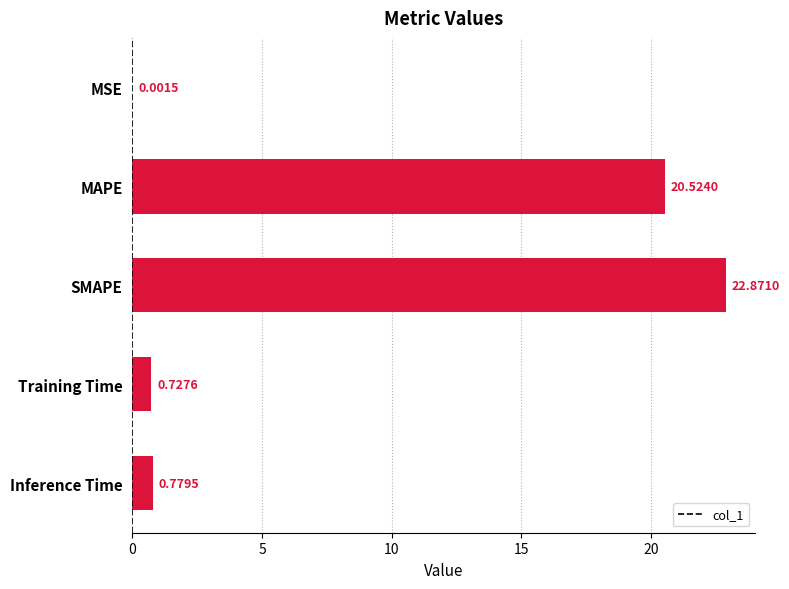

What is the sum of the values at MAPE and SMAPE?

43.4